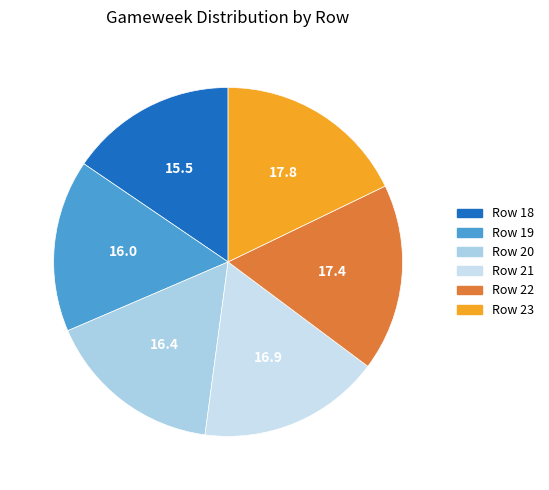

To the nearest percent, what is the average slice percentage?

17%